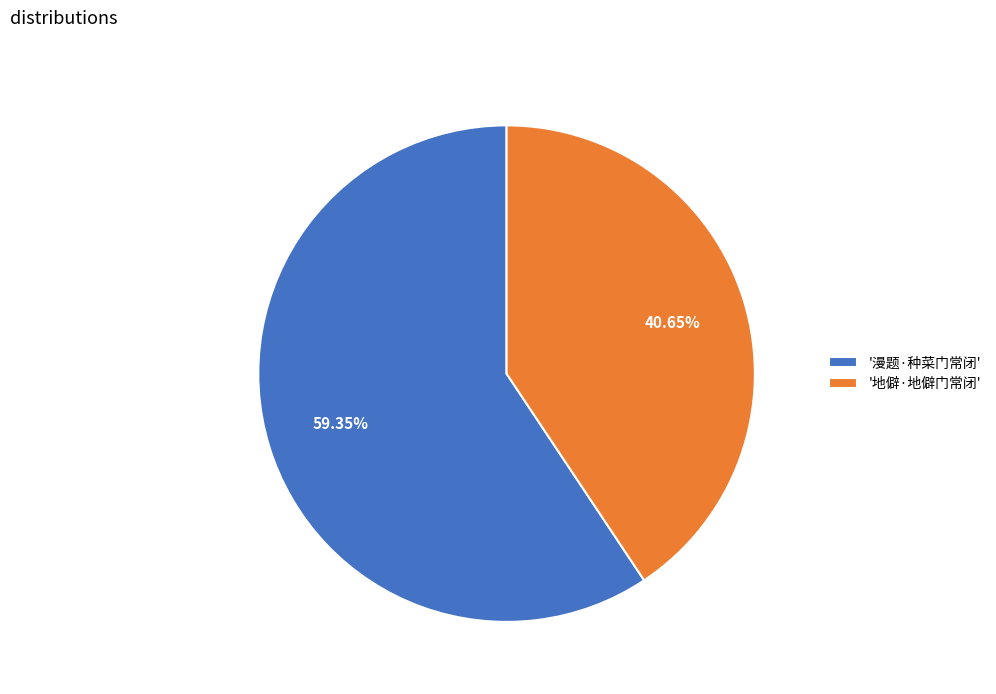

What is the ratio of the value at '漫题·种菜门常闭' to the value at '地僻·地僻门常闭'?

1.5